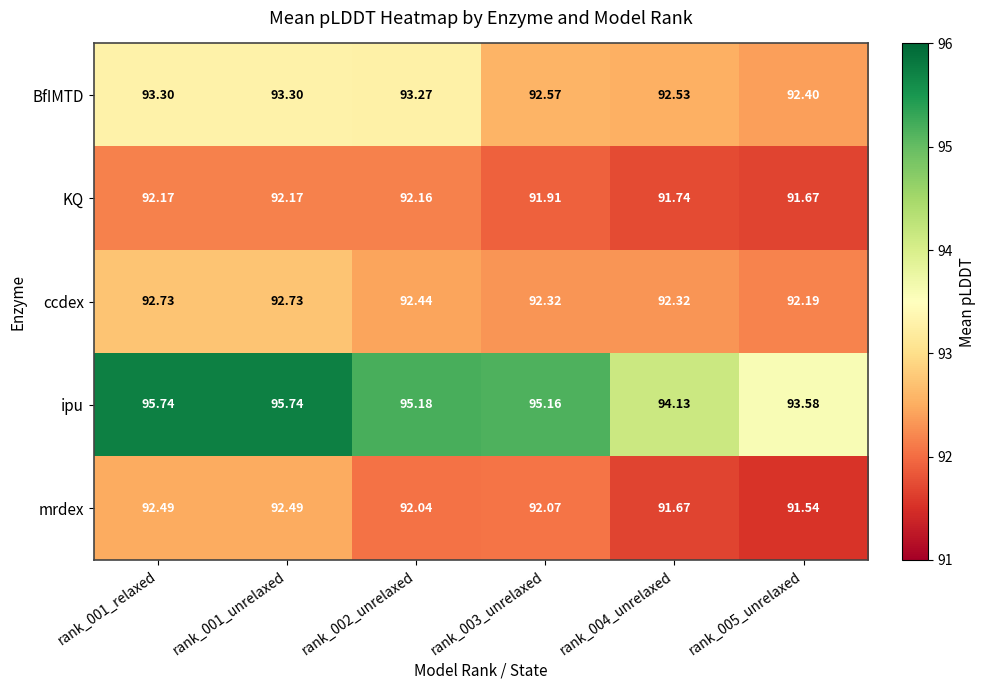

Rank the series at rank_003_unrelaxed from highest to lowest value.

ipu, BfIMTD, ccdex, mrdex, KQ